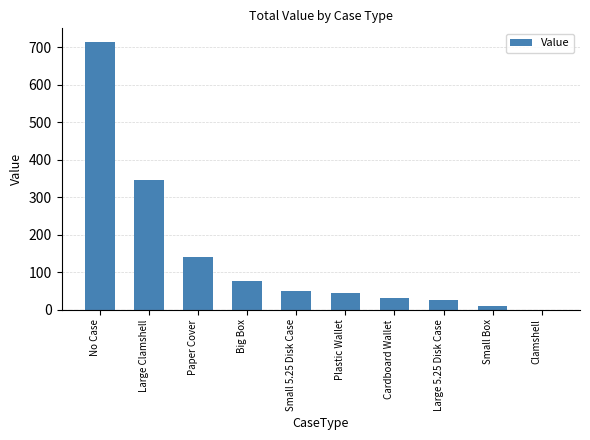

What is the greatest value displayed?

715